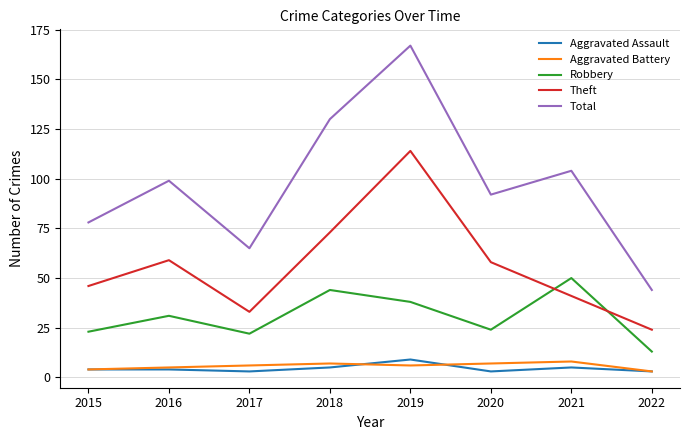

What is the total value across all series at 2016?

198